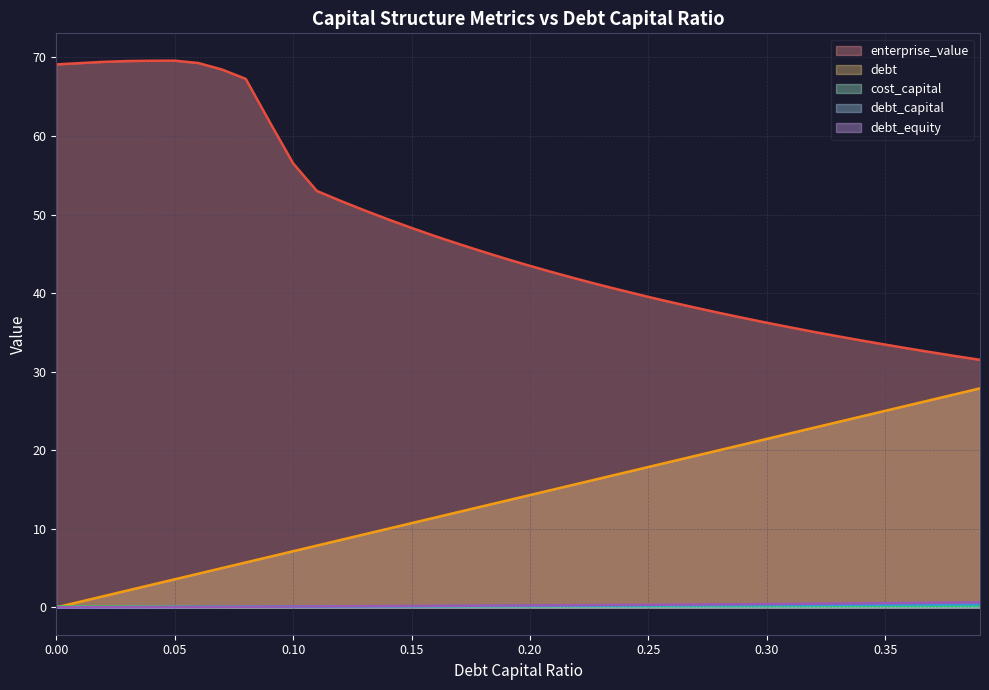

Reading left to right, list all the values displayed in this chart.

debt_capital: 0.0	0.0	0.0	0.0	0.0	0.1	0.1	0.1	0.1	0.1	0.1	0.1	0.1	0.1	0.1	0.1	0.2	0.2	0.2	0.2	0.2	0.2	0.2	0.2	0.2	0.2	0.3	0.3	0.3	0.3	0.3	0.3	0.3	0.3	0.3	0.3	0.4	0.4	0.4	0.4
cost_capital: 0.1	0.1	0.1	0.1	0.1	0.1	0.1	0.1	0.1	0.1	0.1	0.1	0.1	0.1	0.1	0.1	0.1	0.1	0.1	0.1	0.1	0.1	0.1	0.1	0.1	0.1	0.2	0.2	0.2	0.2	0.2	0.2	0.2	0.2	0.2	0.2	0.2	0.2	0.2	0.2
enterprise_value: 69.1	69.3	69.4	69.5	69.6	69.6	69.3	68.5	67.3	61.8	56.5	53.0	51.8	50.5	49.4	48.3	47.2	46.2	45.3	44.4	43.5	42.6	41.8	41.0	40.3	39.5	38.8	38.1	37.5	36.9	36.2	35.6	35.1	34.5	34.0	33.5	32.9	32.5	32.0	31.5
debt: 0.0	0.7	1.4	2.1	2.9	3.6	4.3	5.0	5.7	6.4	7.1	7.9	8.6	9.3	10.0	10.7	11.4	12.2	12.9	13.6	14.3	15.0	15.7	16.4	17.2	17.9	18.6	19.3	20.0	20.7	21.4	22.2	22.9	23.6	24.3	25.0	25.7	26.5	27.2	27.9
debt_equity: 0.0	0.0	0.0	0.0	0.0	0.1	0.1	0.1	0.1	0.1	0.1	0.1	0.1	0.1	0.2	0.2	0.2	0.2	0.2	0.2	0.2	0.3	0.3	0.3	0.3	0.3	0.4	0.4	0.4	0.4	0.4	0.4	0.5	0.5	0.5	0.5	0.6	0.6	0.6	0.6